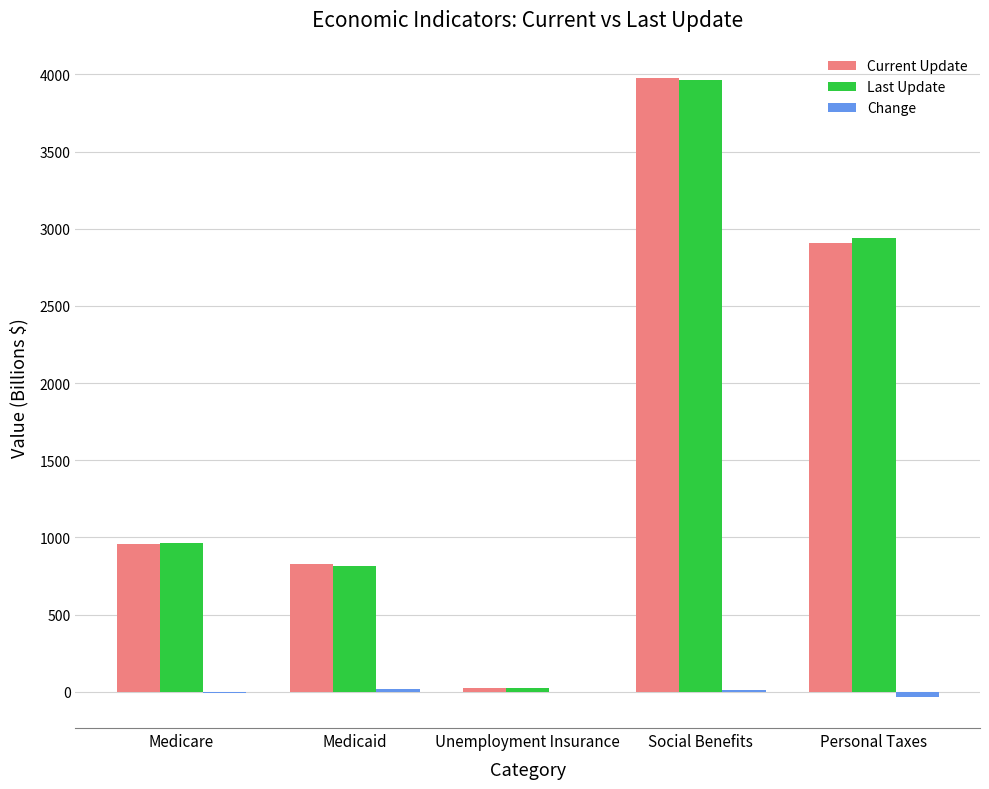

At which category does the chart reach its peak across all series?

Social Benefits